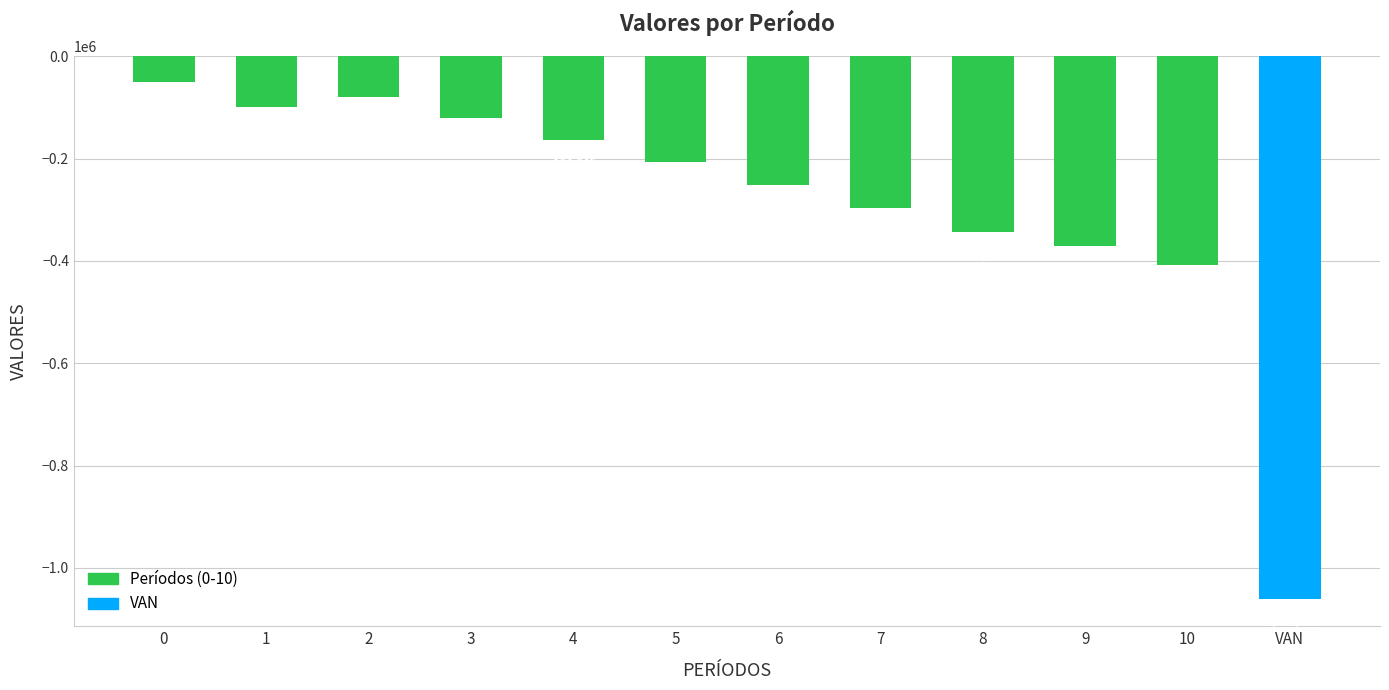

What position from the right is 2?

10